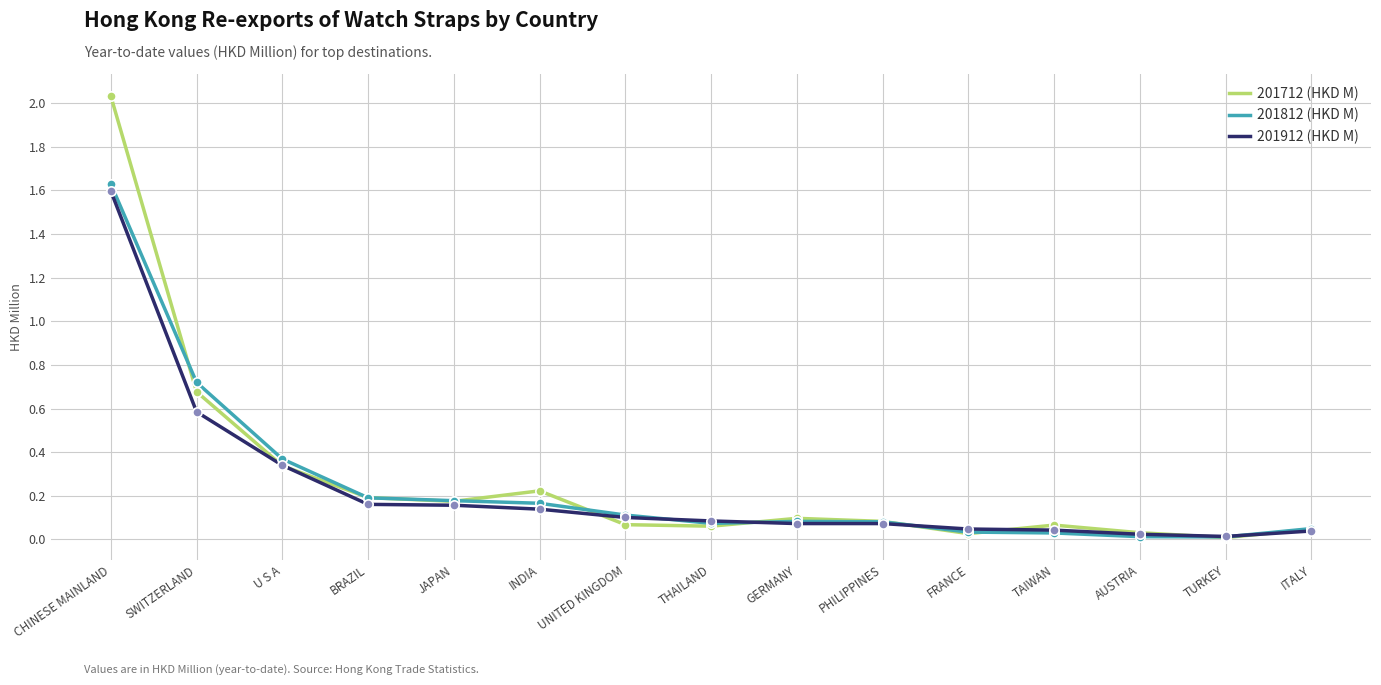

Between INDIA and UNITED KINGDOM, which series saw the biggest shift?

201712 (HKD M)